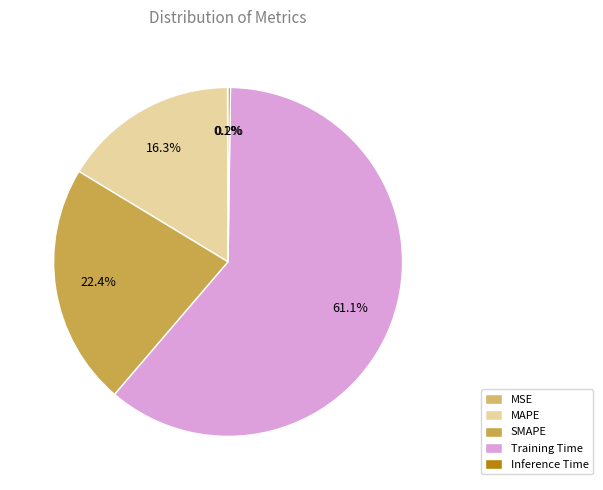

What percentage is the MAPE slice, to the nearest percent?

16%